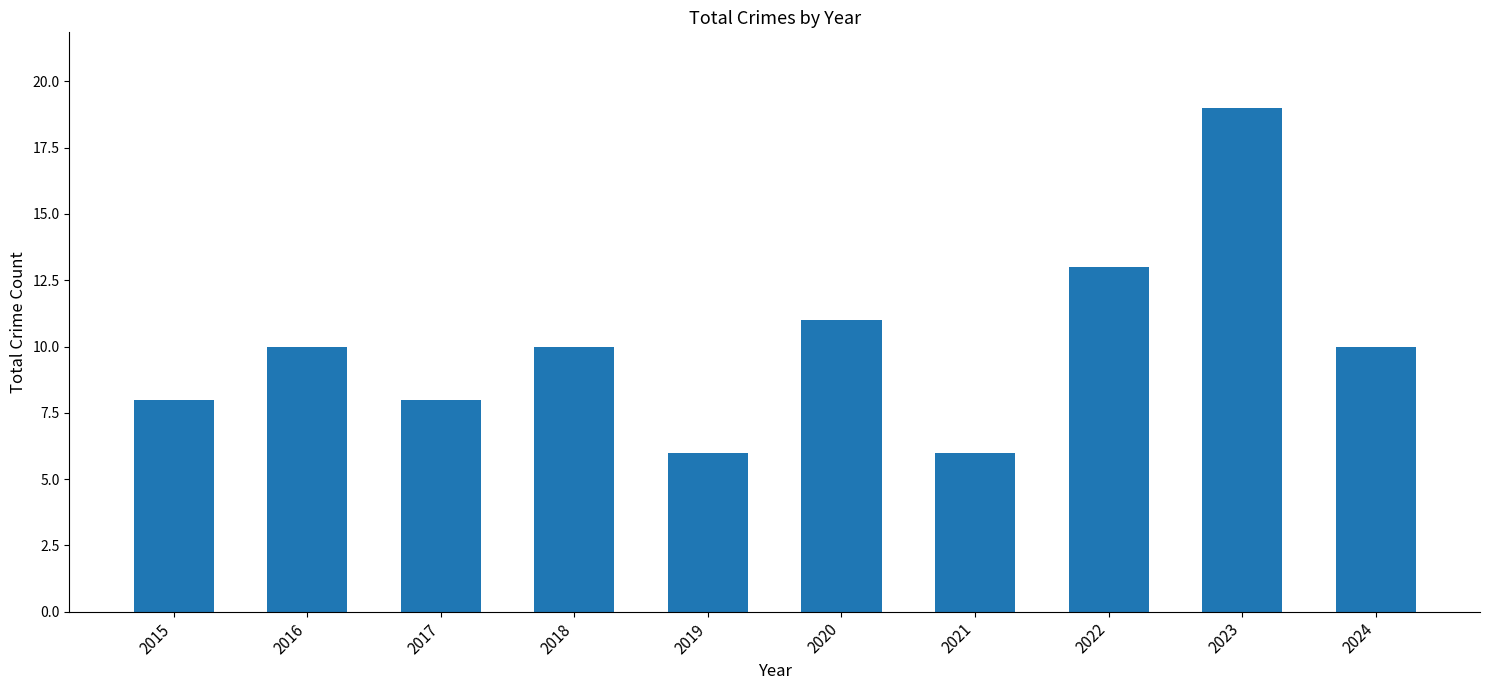

The value at 2022 is 13. True or false?

True